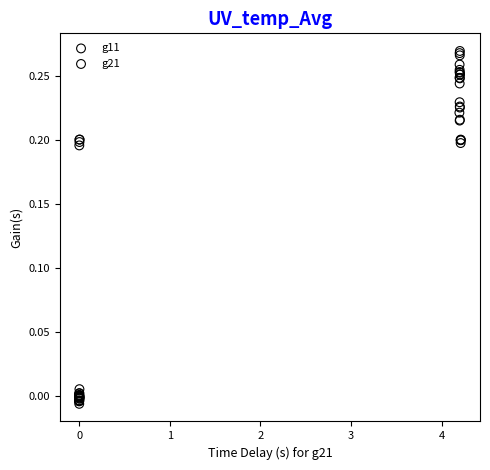

Which series contains the lowest Y value?

g11